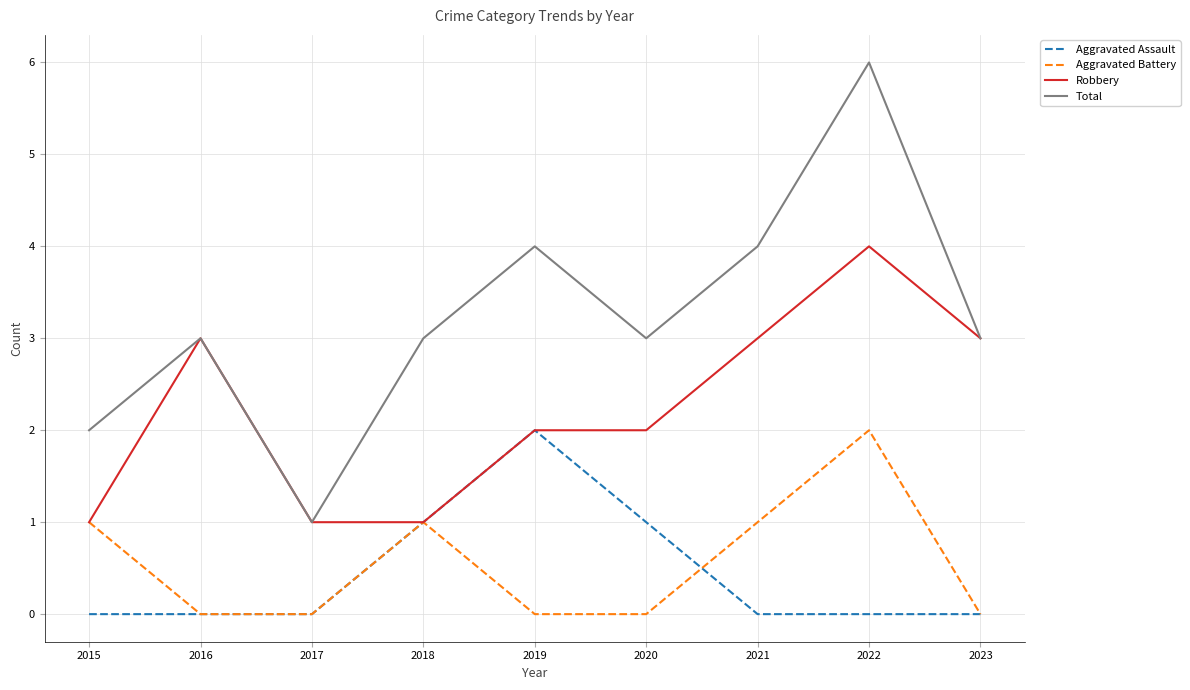

The Total series shows 2 at 2019. True or false?

False